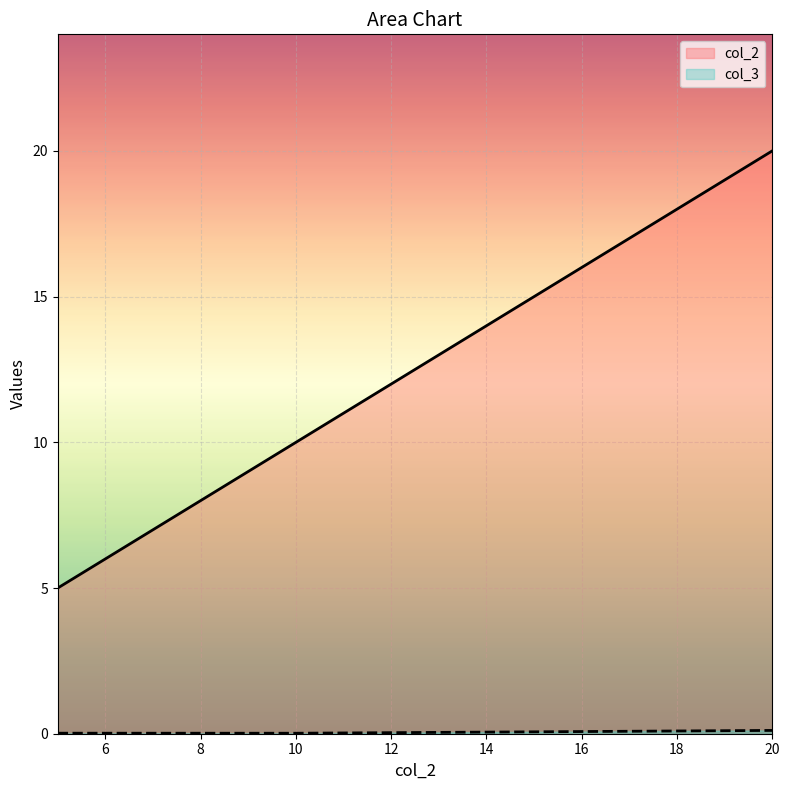

True or false: col_3 has a value of 0.1 at 20.

True